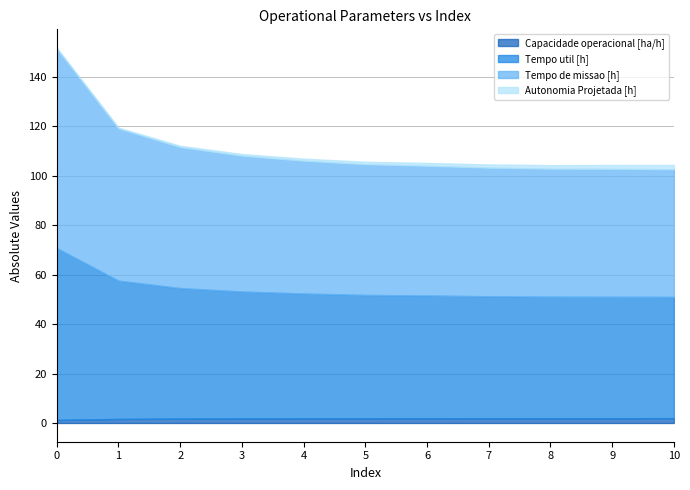

Does the chart have visible grid lines?

Yes